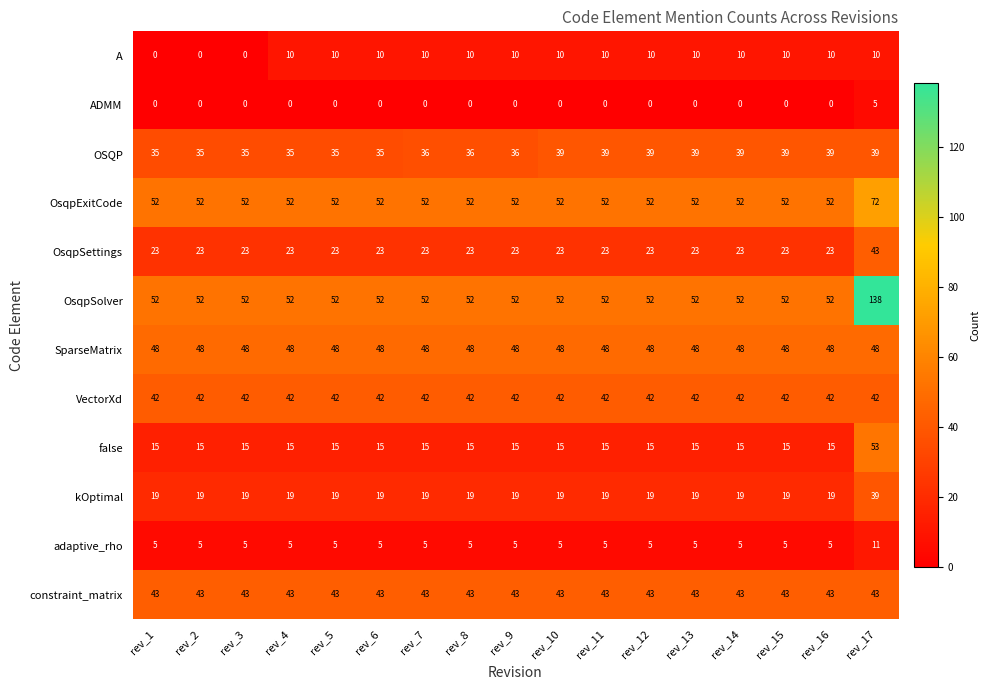

What is the total value across all series at rev_6?

344